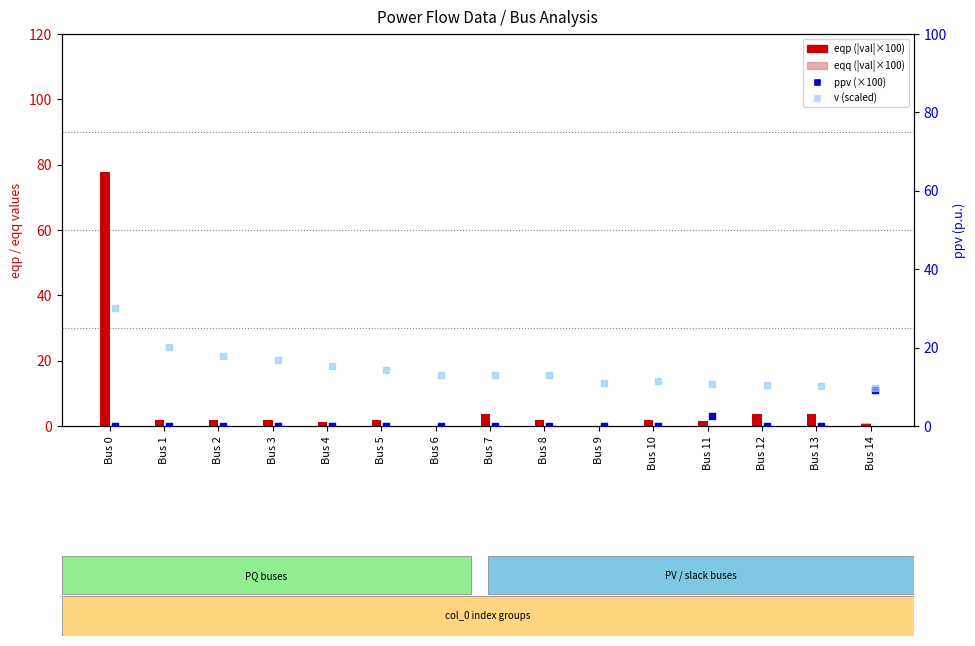

Is the value of ppv (×100) at Bus 5 greater than the value of eqq (|value|×100) at Bus 5?

No